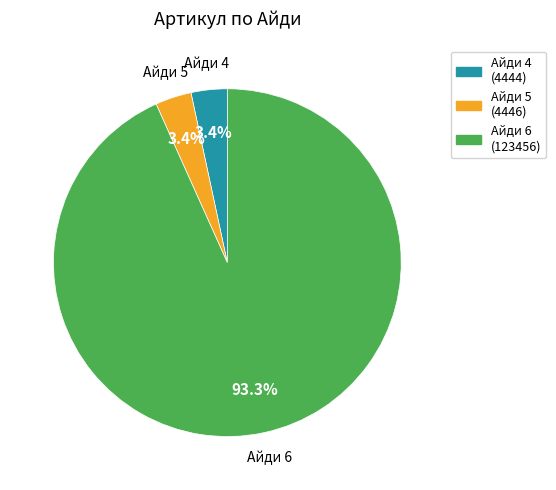

Is there a majority slice in this chart?

Yes